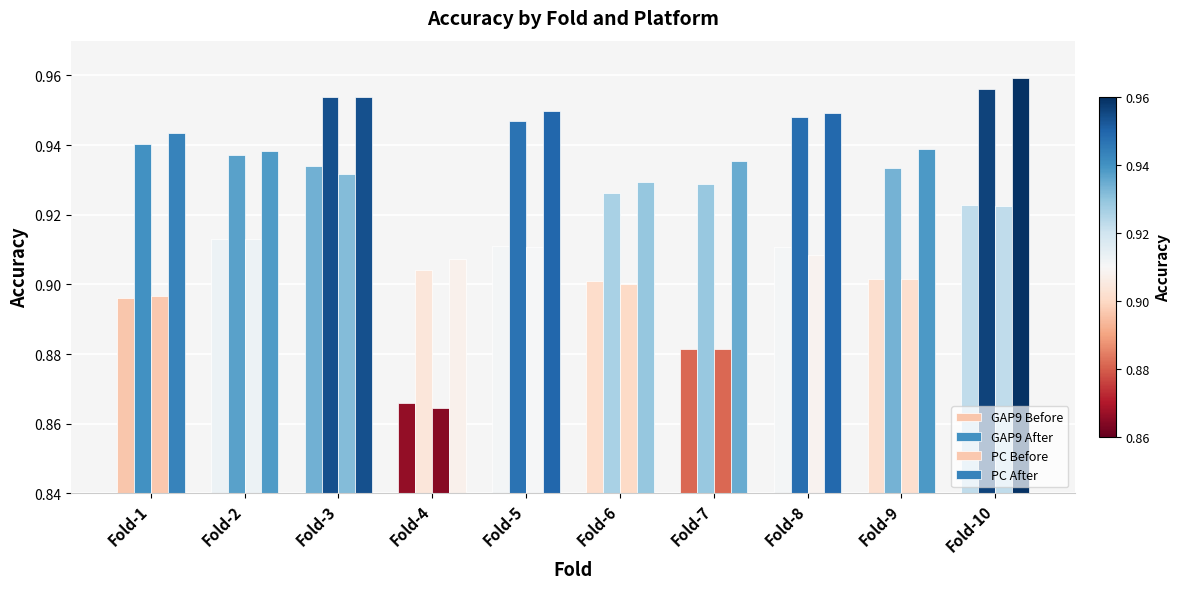

At which label does PC Before reach its peak?

Fold-3